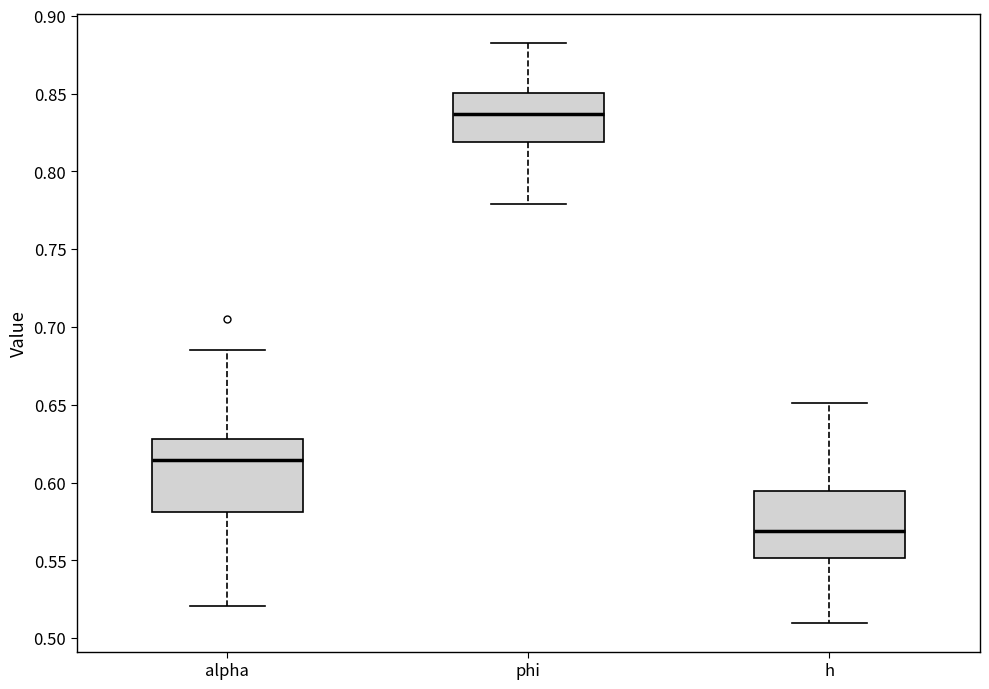

Which box has the lowest median line?

h